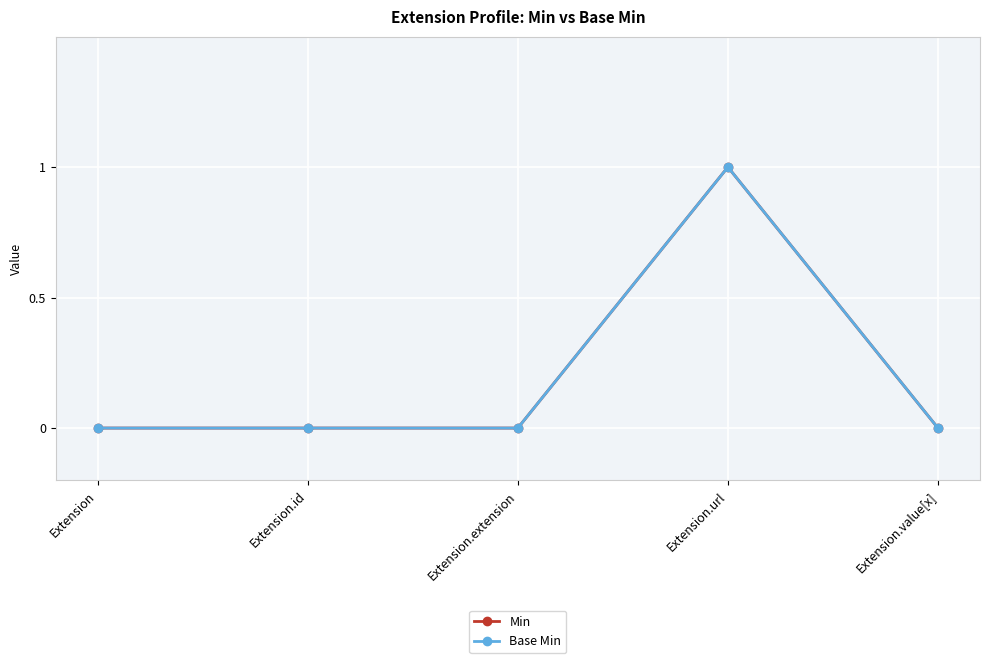

What is the label of the 4th point from the right?

Extension.id